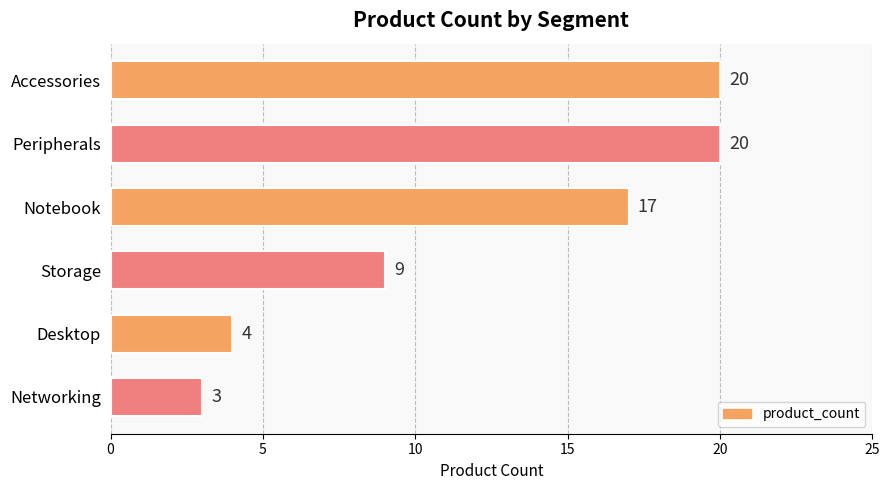

How many bars are there in total?

6